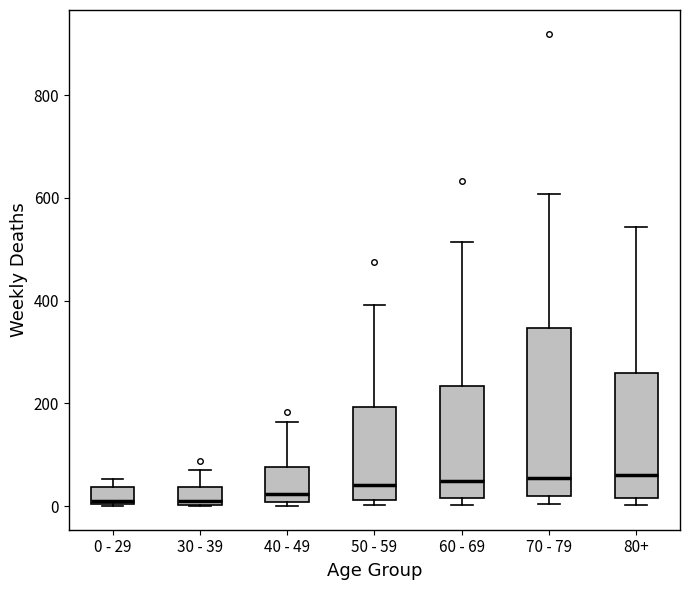

Reading left to right, read every box against the y-axis: the position of its median line, the range the box covers, and the ends of its whiskers. The values are not printed on the chart, so give them approximately, as read against the axis.

0 - 29: median 20, box 0 to 40, whiskers 0 to 60
30 - 39: median 20, box 0 to 40, whiskers 0 to 80
40 - 49: median 20, box 0 to 80, whiskers 0 (just below the box's lower edge) to 160
50 - 59: median 40, box 20 to 200, whiskers 0 to 400
60 - 69: median 40, box 20 to 240, whiskers 0 to 520
70 - 79: median 60, box 20 to 340, whiskers 0 to 600
80+: median 60, box 20 to 260, whiskers 0 to 540